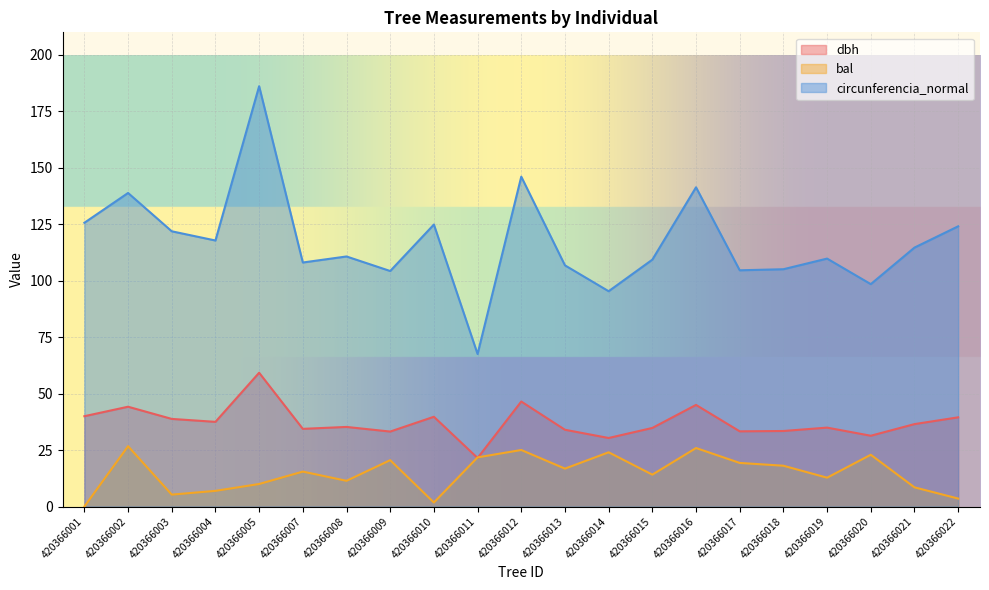

In circunferencia_normal, how many points are higher than both neighbors (excluding endpoints)?

7